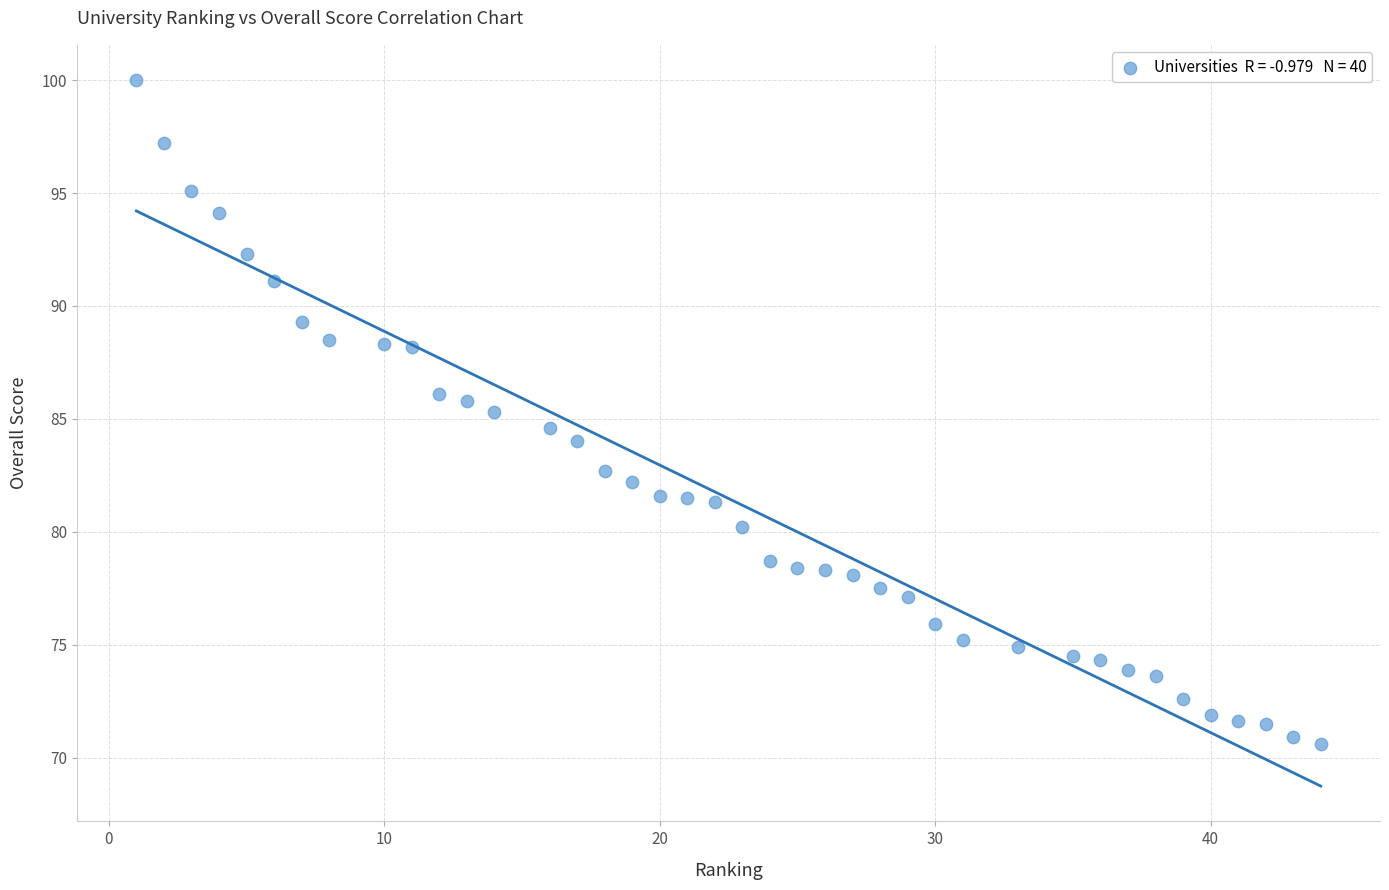

What is the range of Y values (max minus min)?

29.4